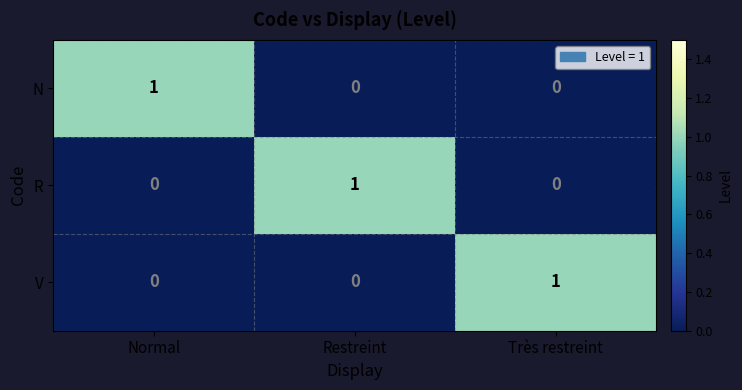

True or false: R has a value of 0 at Très restreint.

True